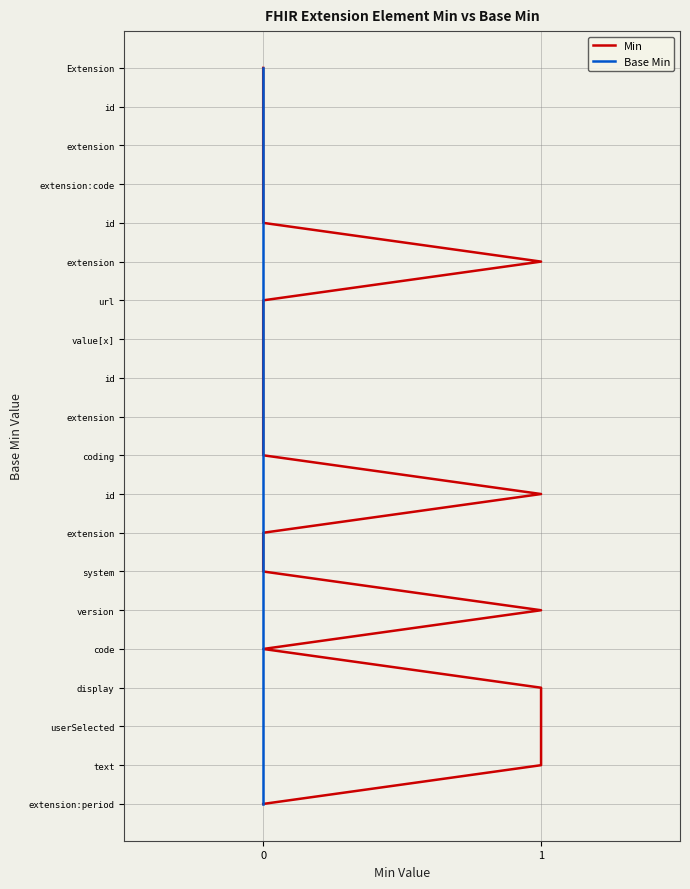

How many data points does each series have?

20